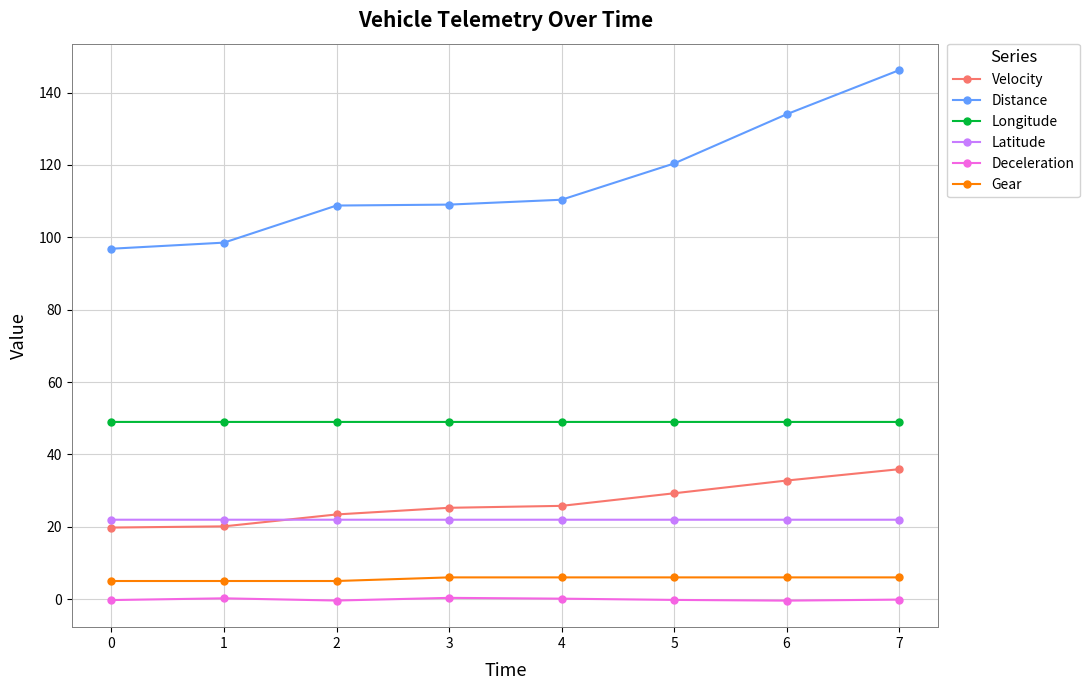

True or false: Deceleration and Distance cross at least once.

False